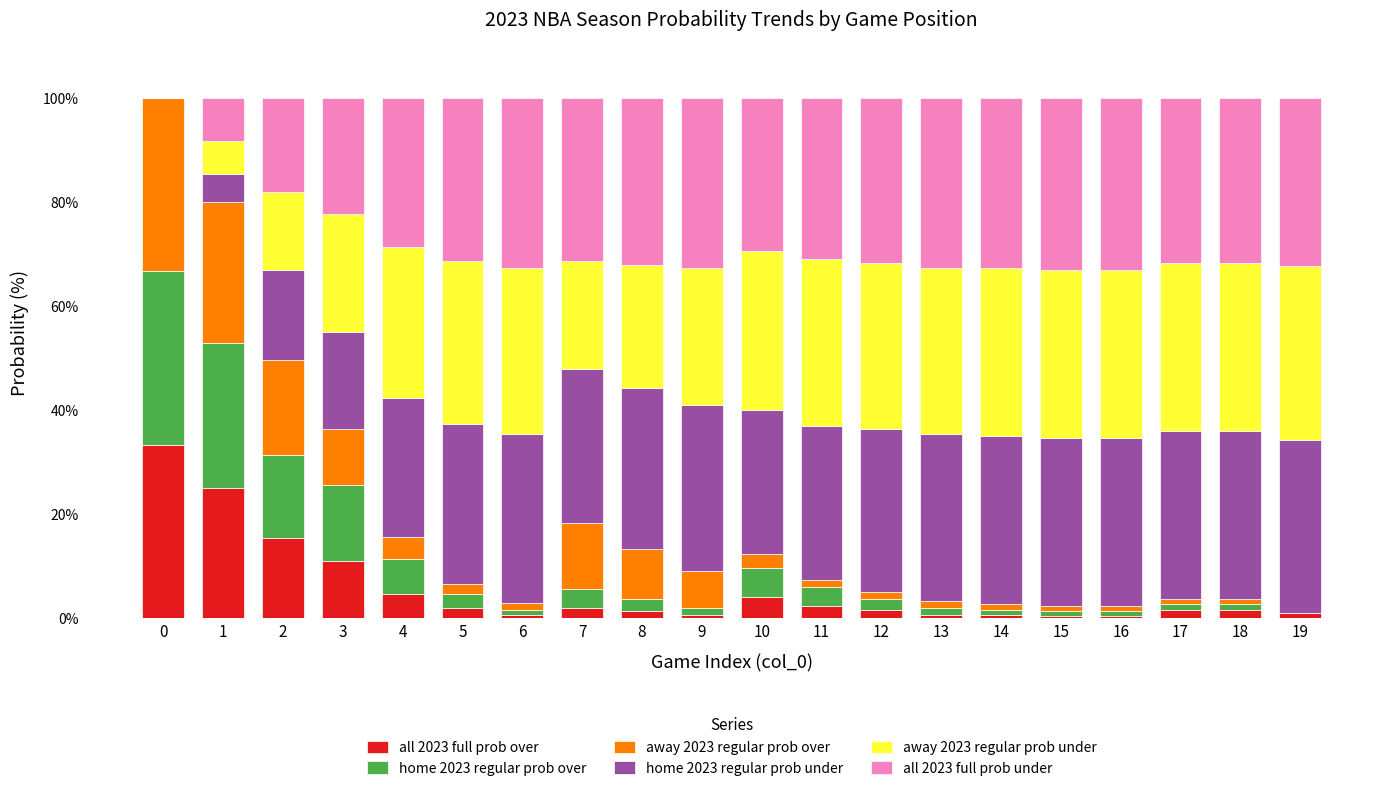

What is the maximum value for all 2023 full prob over?

33.3